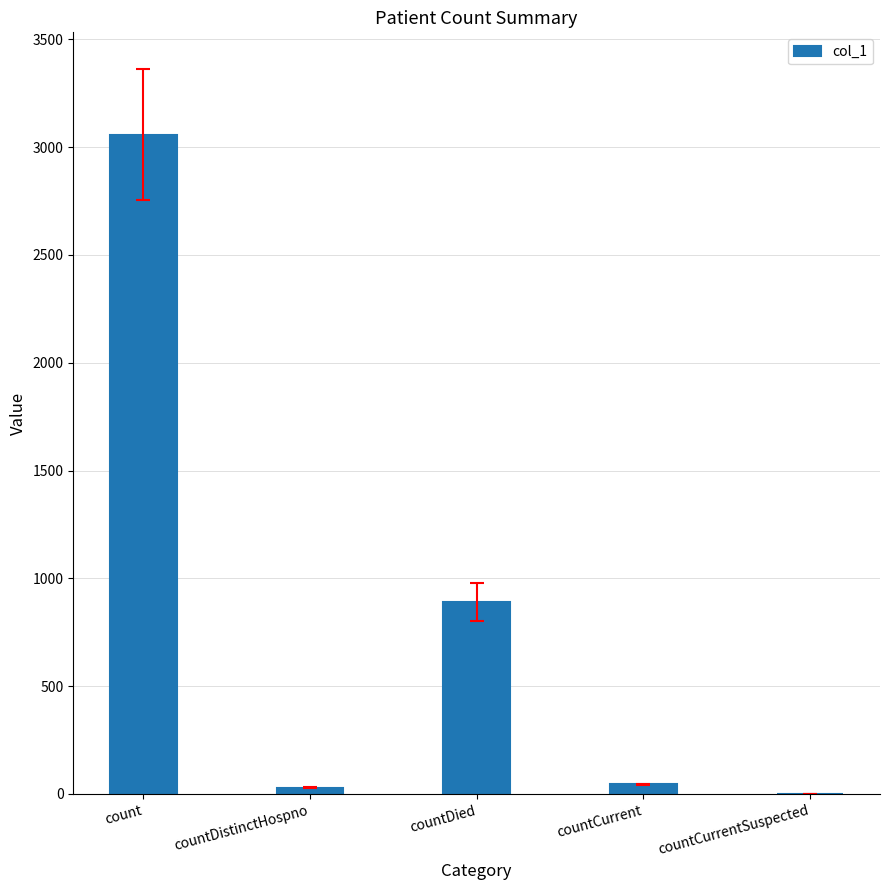

How many categories are shown in the chart?

5